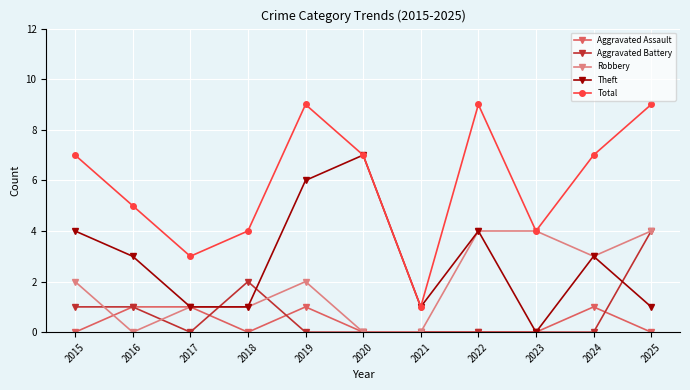

Between 2022 and 2023, which series saw the biggest shift?

Total